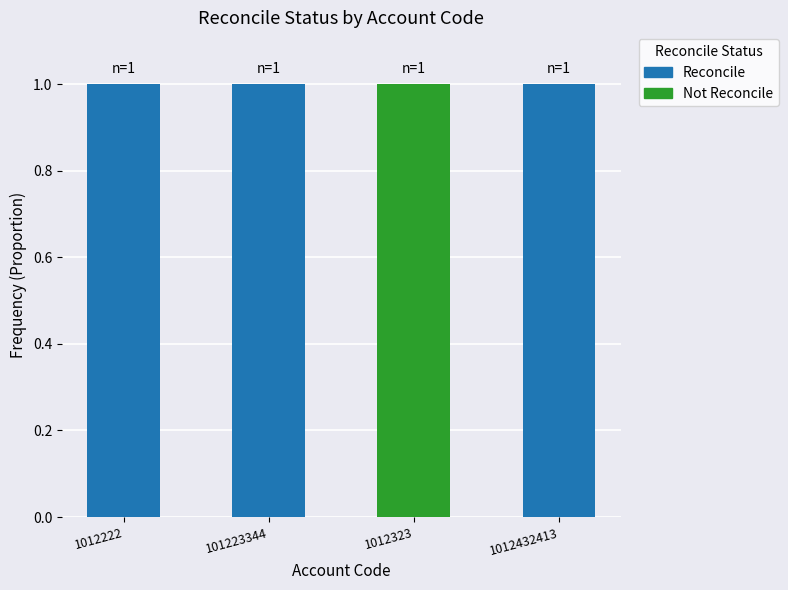

True or false: Reconcile has a value of 1 at 1012432413.

True